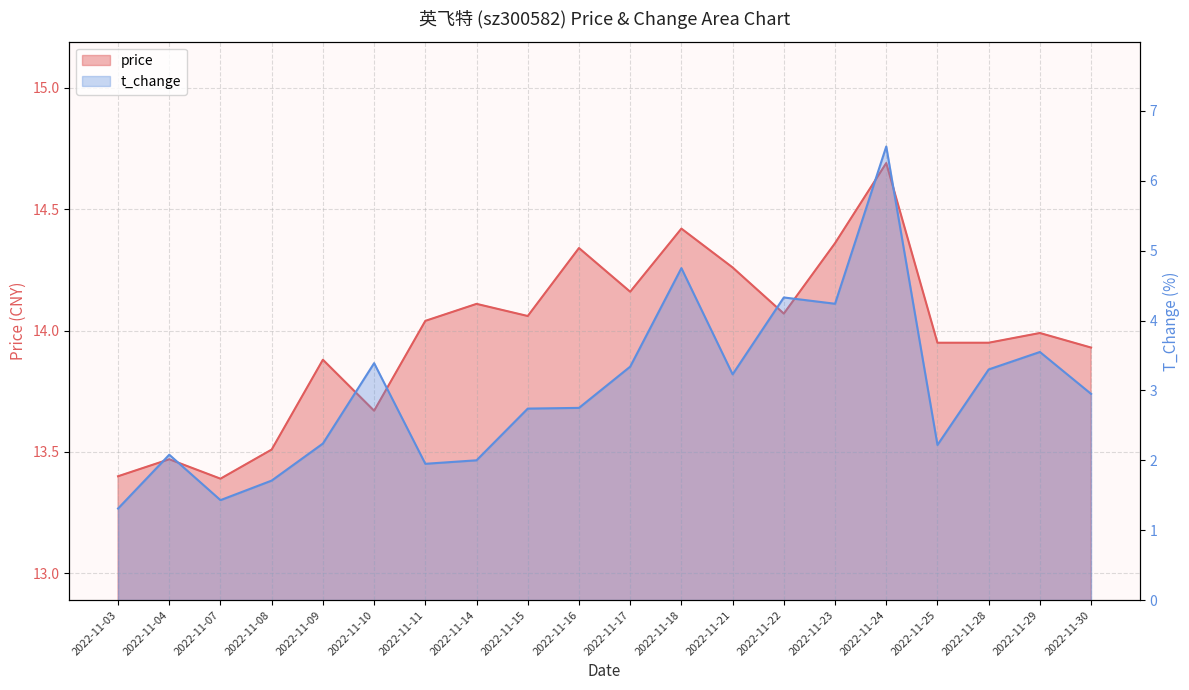

Which label corresponds to the smallest value in the chart?

2022-11-03